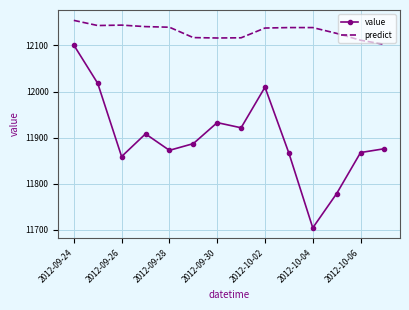

What is the difference between the maximum and minimum values in the predict series?

52.1